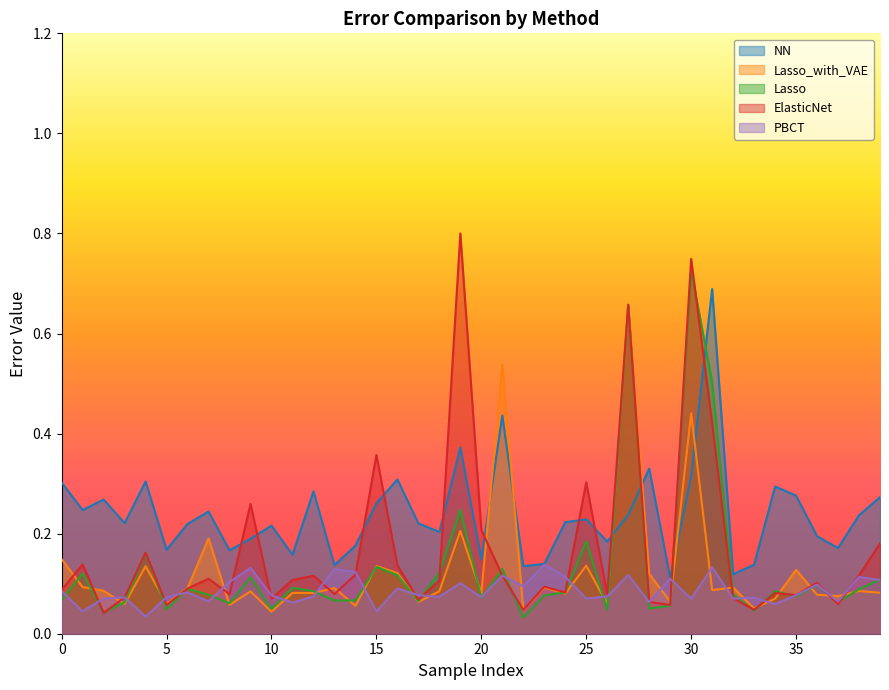

Between which two adjacent categories do Lasso_with_VAE and NN first intersect?

20 and 21